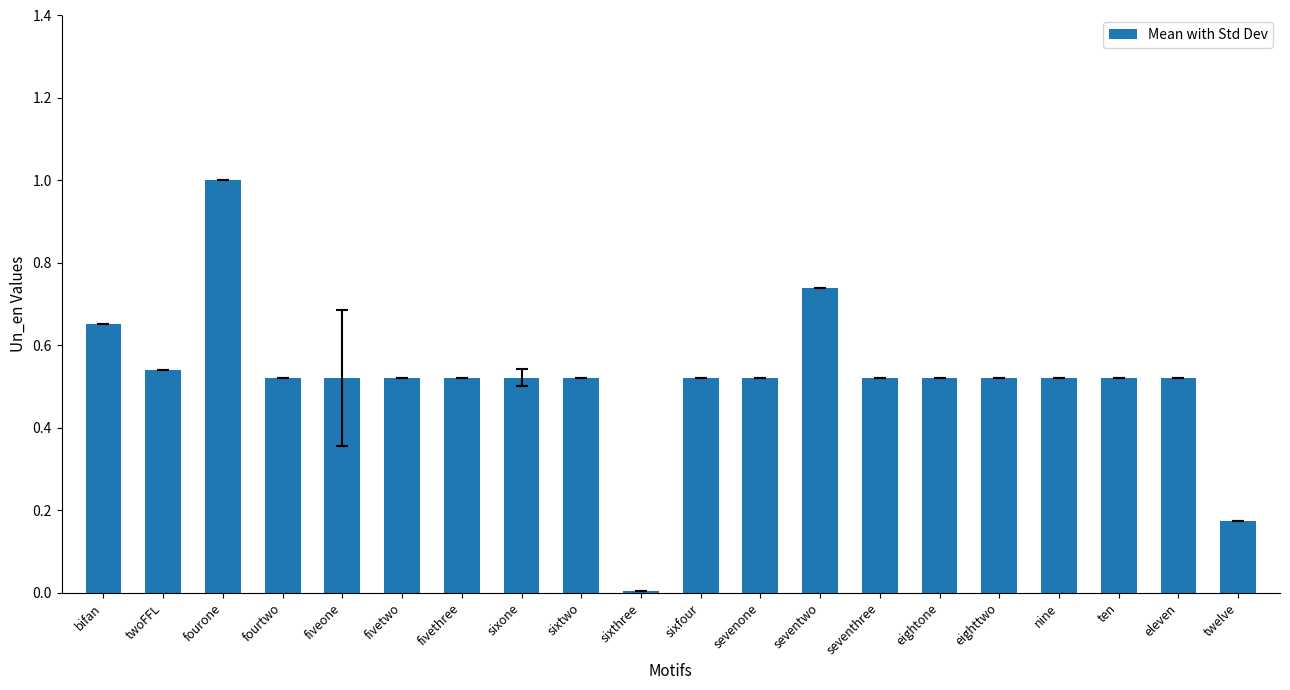

The chart shows a value of 0.2 at seventwo. True or false?

False